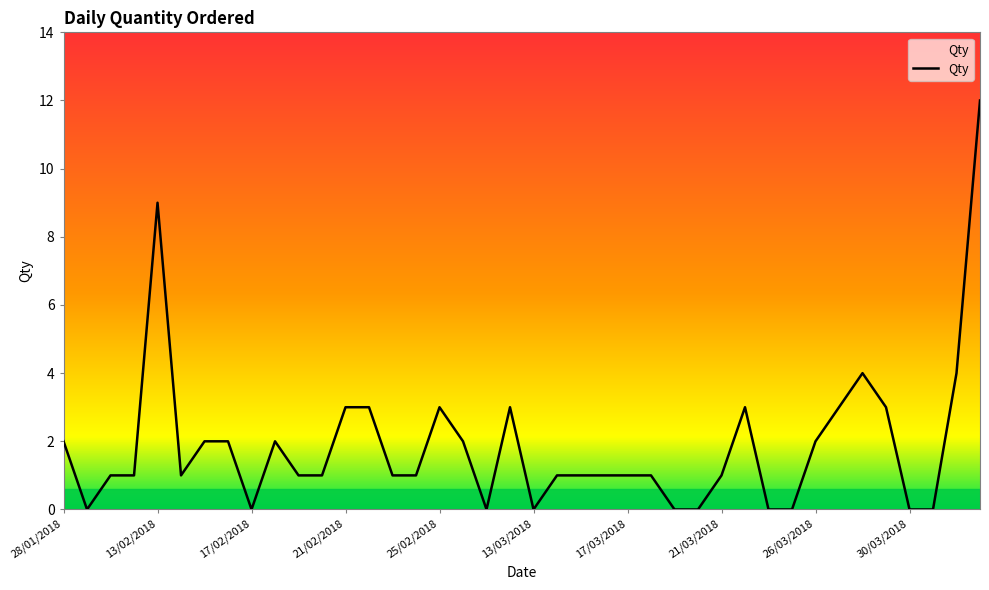

Does the chart have visible grid lines?

No